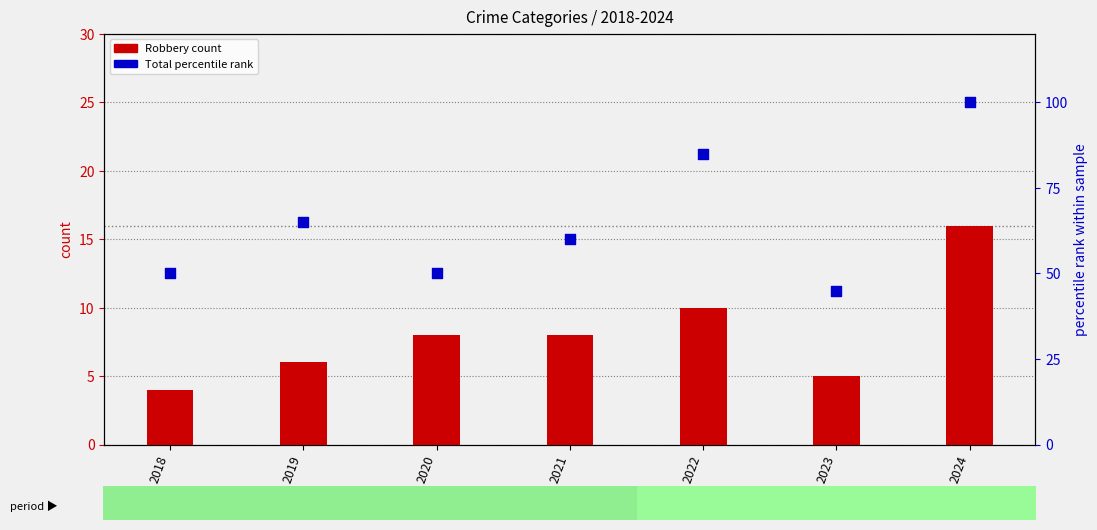

What are all the series names shown in the legend?

Robbery (count), Total (percentile rank)